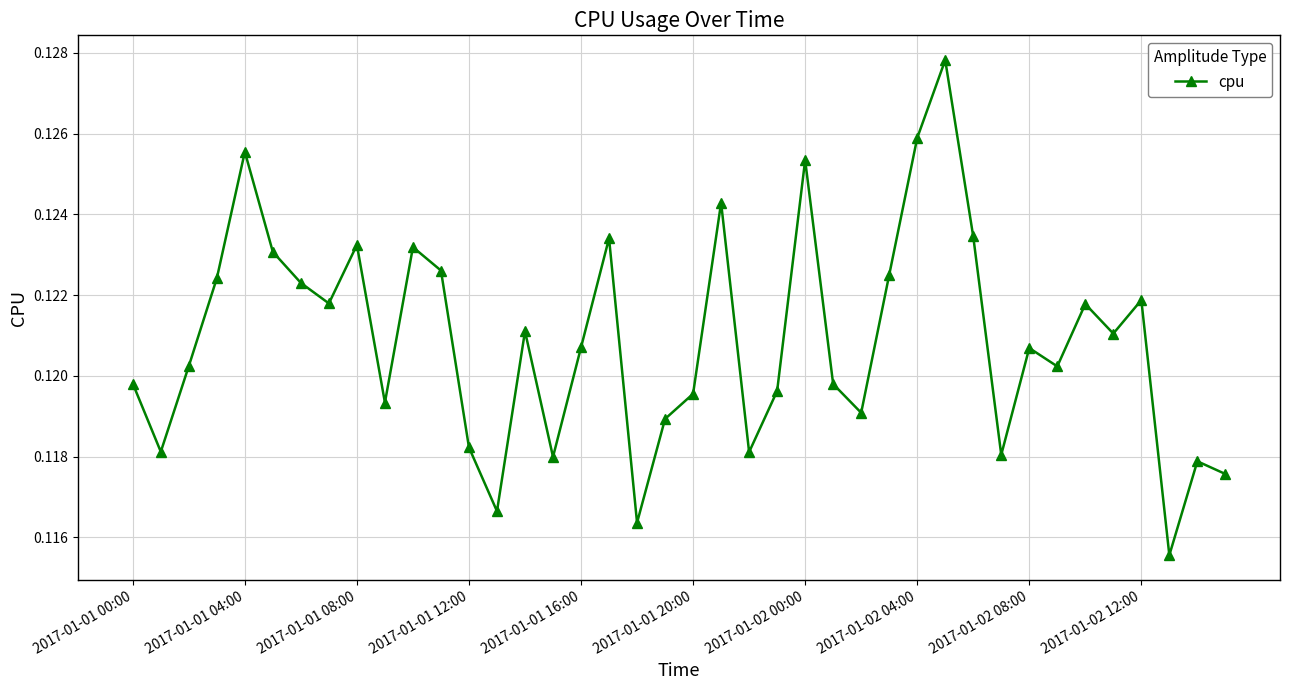

What is the sum of all values?

4.8